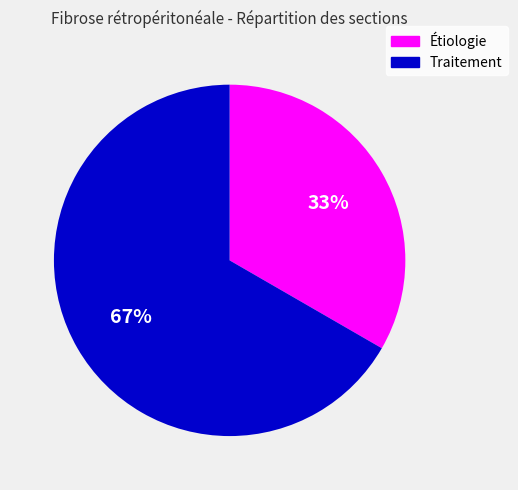

Does Étiologie account for over 50% of the chart?

No